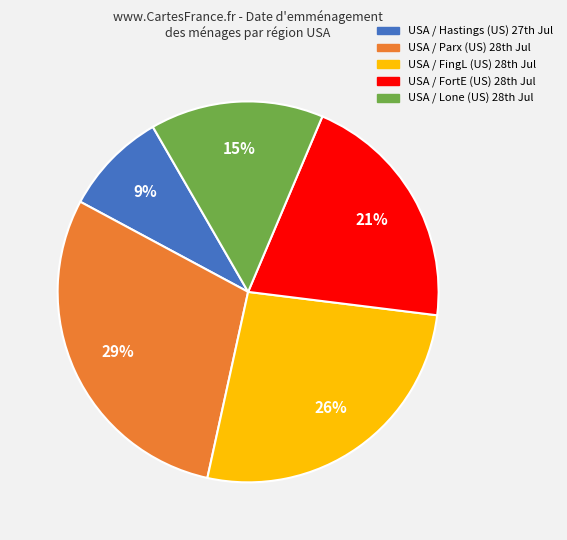

Rank the categories by value from highest to lowest.

USA / Parx (US) 28th Jul, USA / FingL (US) 28th Jul, USA / FortE (US) 28th Jul, USA / Lone (US) 28th Jul, USA / Hastings (US) 27th Jul